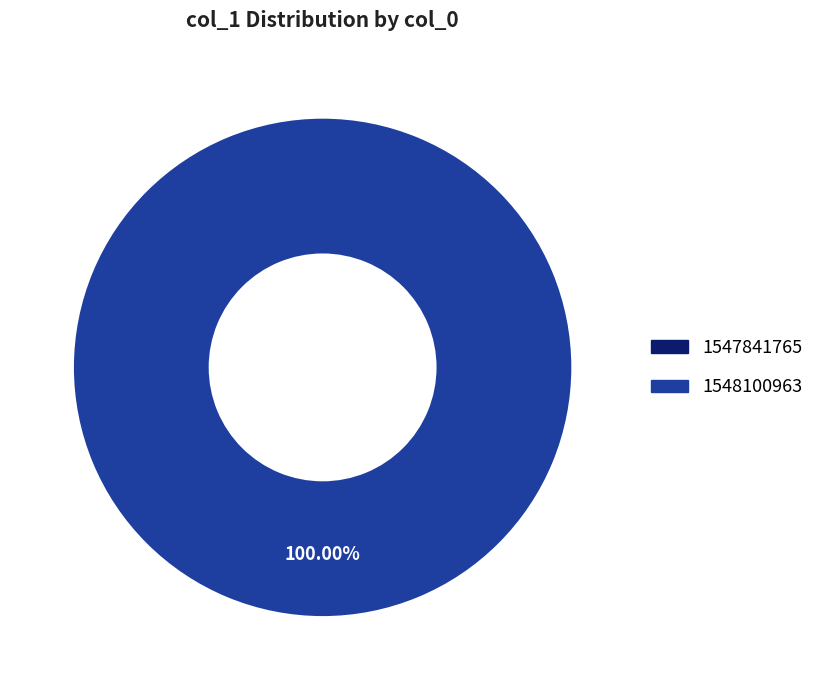

How much of the chart is everything except 1547841765?

100.0%